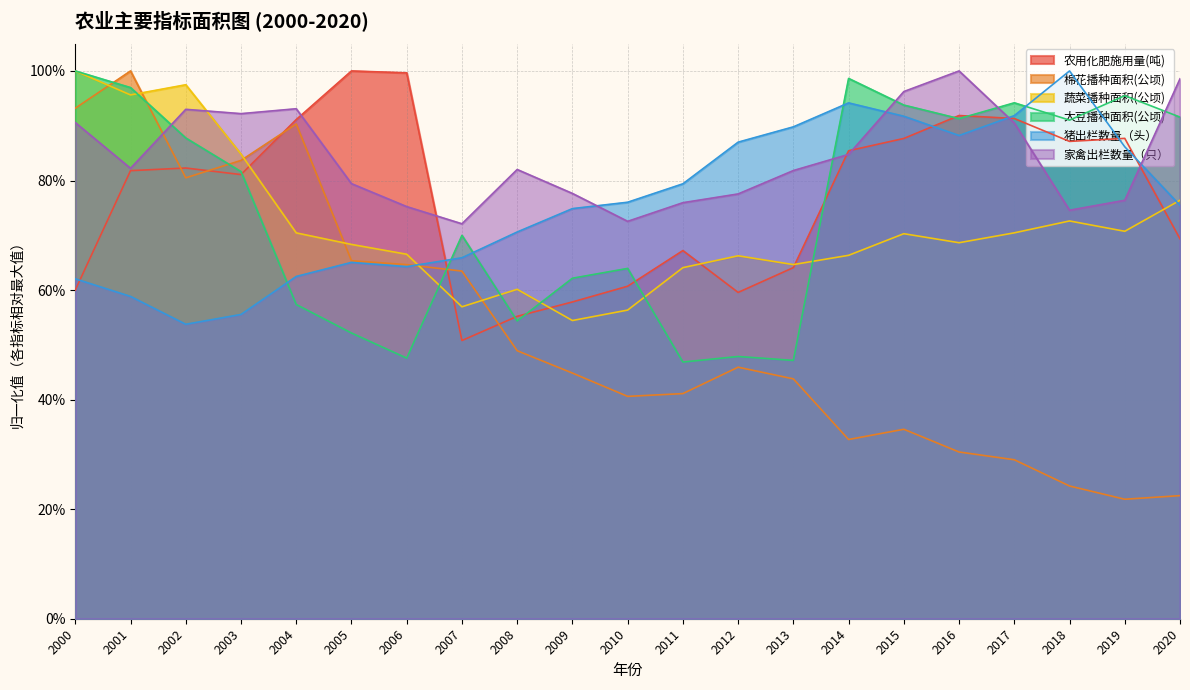

How many intersections are there between 农用化肥施用量(吨) and 棉花播种面积(公顷)?

5